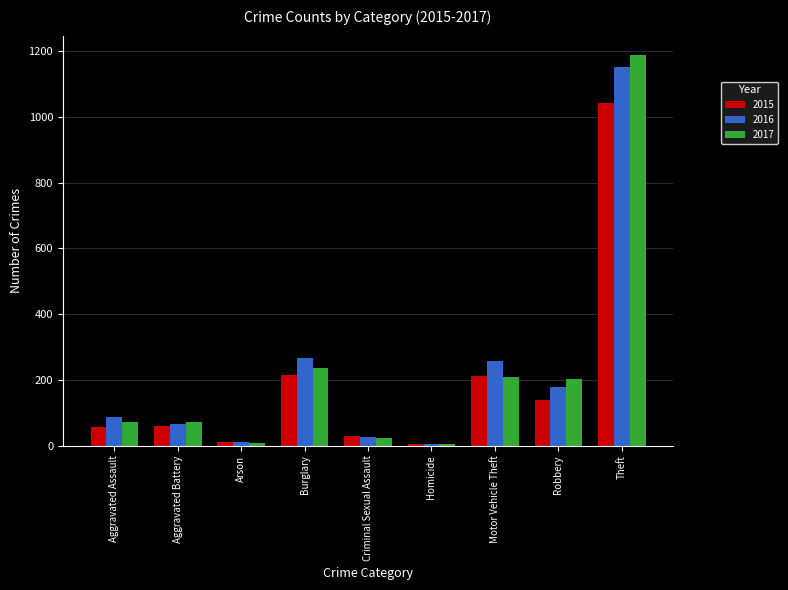

At which category does the chart reach its peak across all series?

Theft